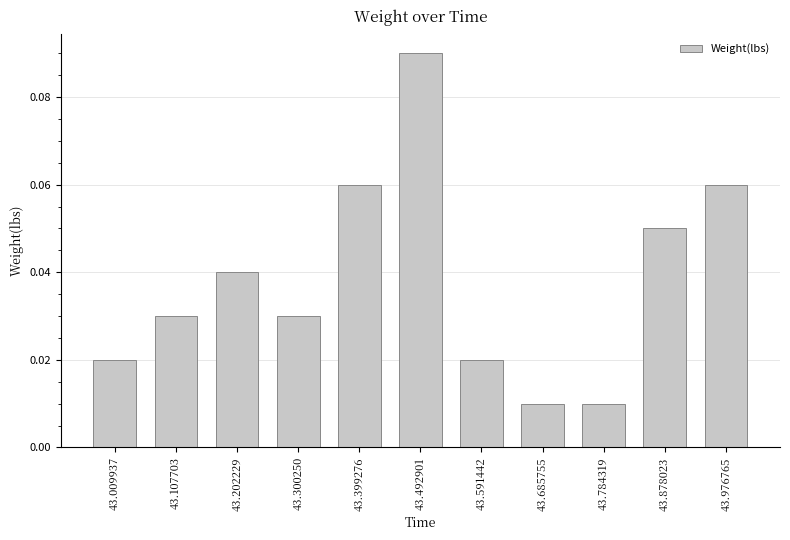

How many values are between 0 and 1?

11